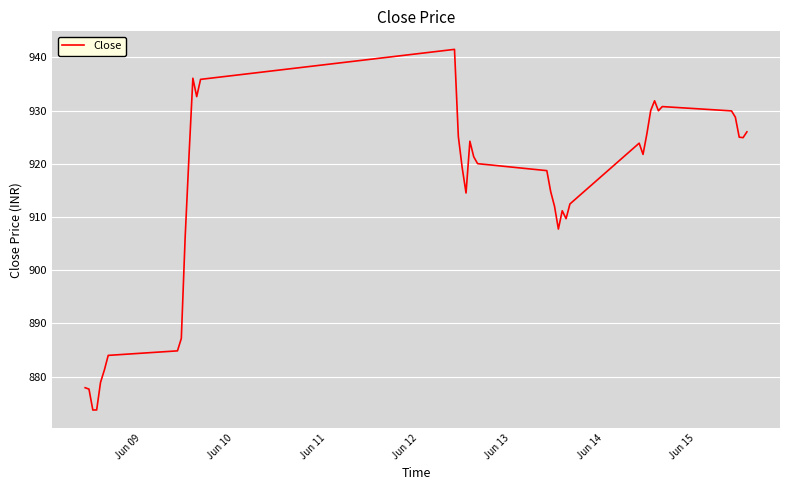

What is the maximum value shown in the chart?

941.5